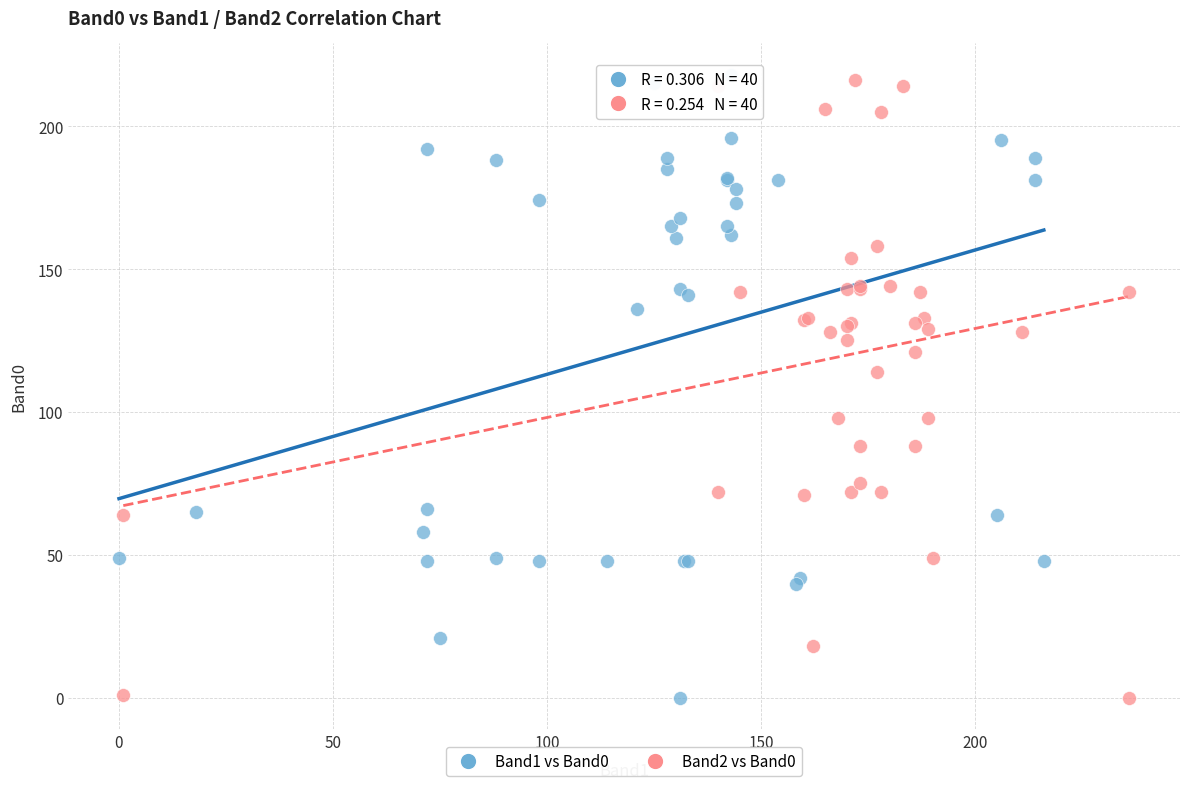

What are all the series names shown in the legend?

Band1 vs Band0, Band2 vs Band0